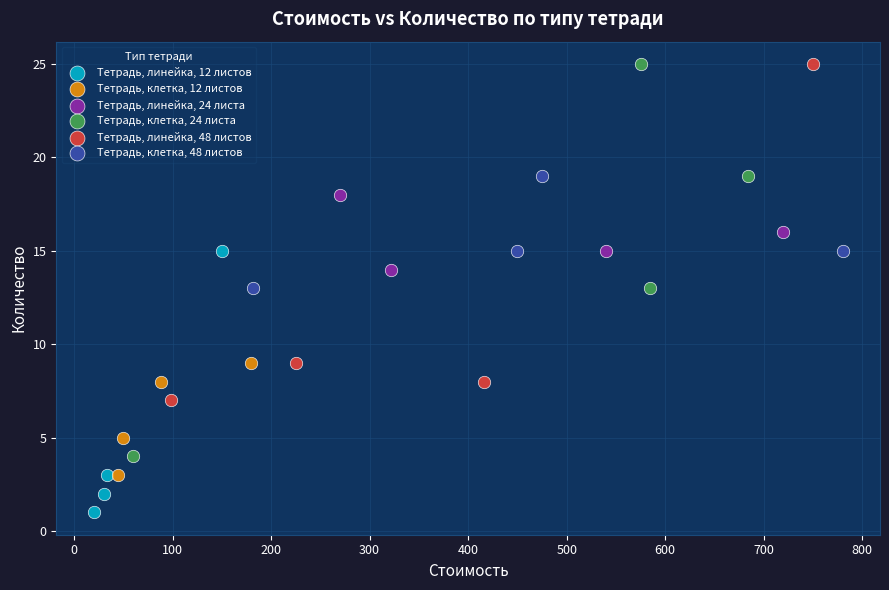

What are all the series names shown in the legend?

Тетрадь, линейка, 12 листов, Тетрадь, клетка, 12 листов, Тетрадь, линейка, 24 листа, Тетрадь, клетка, 24 листа, Тетрадь, линейка, 48 листов, Тетрадь, клетка, 48 листов